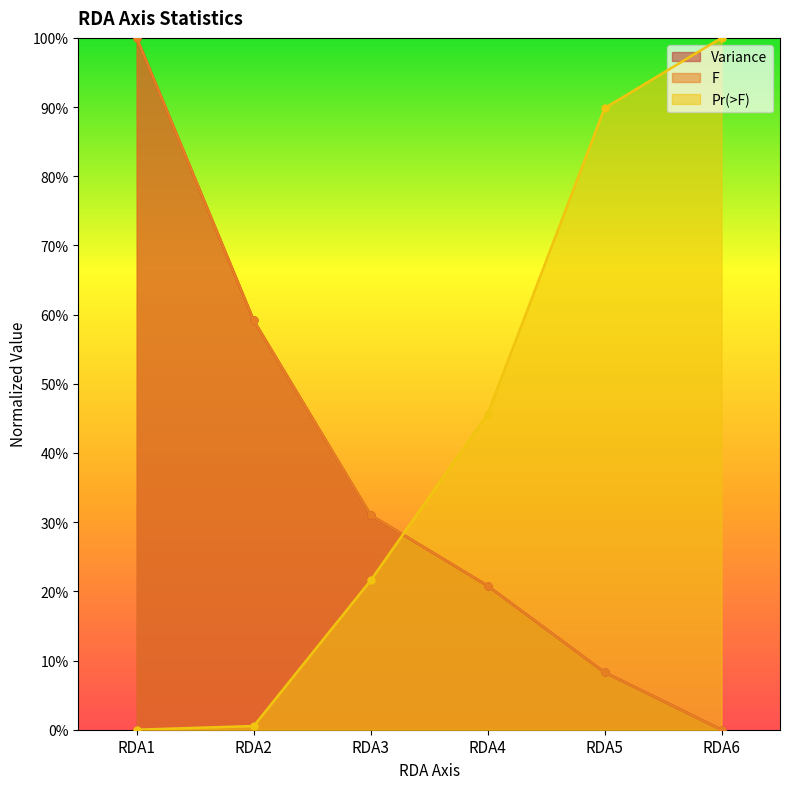

Where do Pr(>F) and F first cross each other?

RDA3 and RDA4